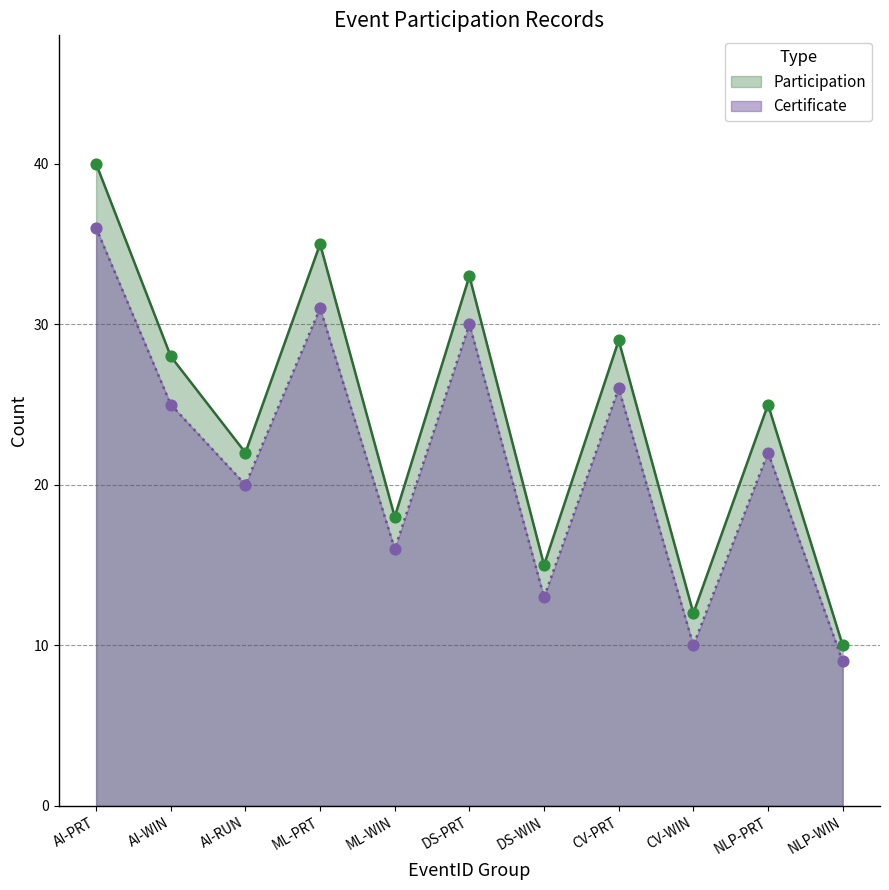

Which series contains the highest Y value?

Participation